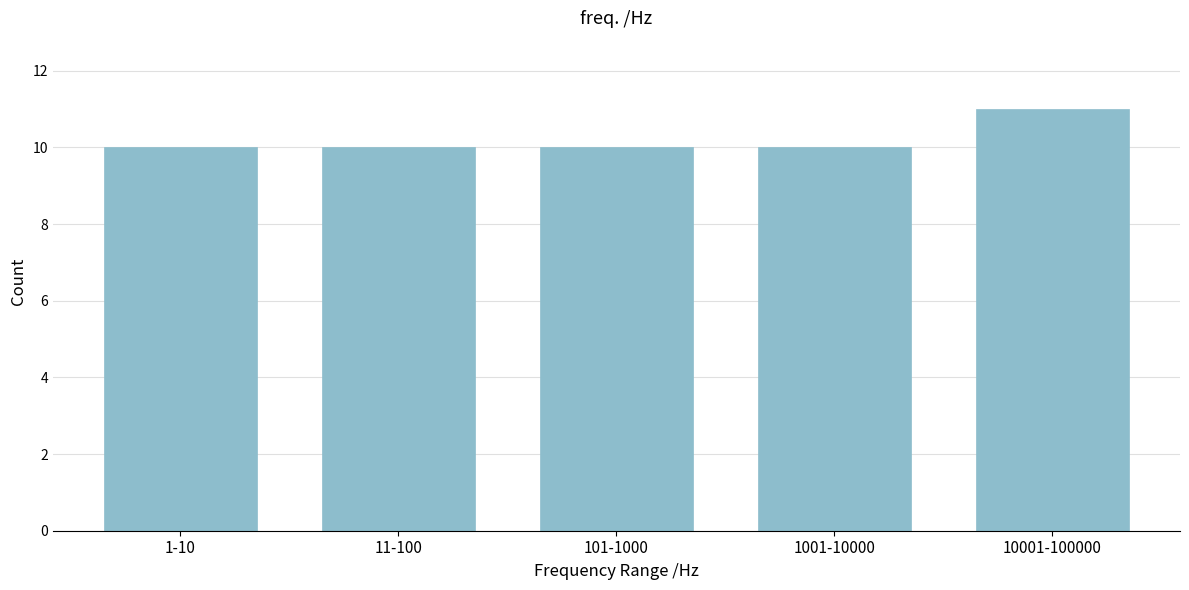

Reading right to left, list all the values displayed in this chart.

10001-100000=11	1001-10000=10	101-1000=10	11-100=10	1-10=10